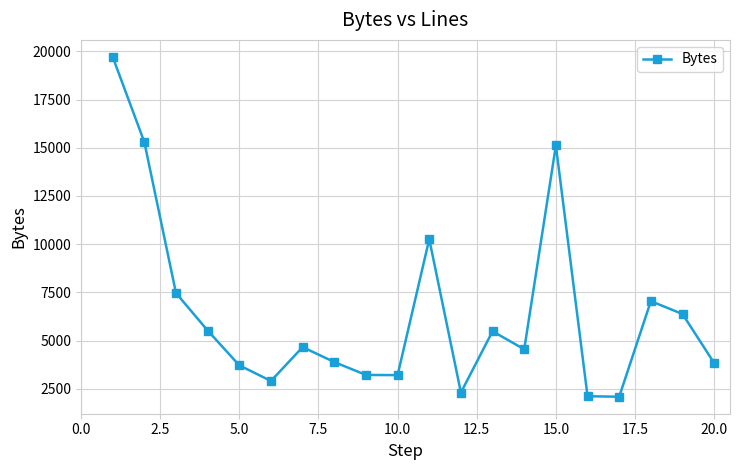

What is the value of the 1st point from the left?

19712